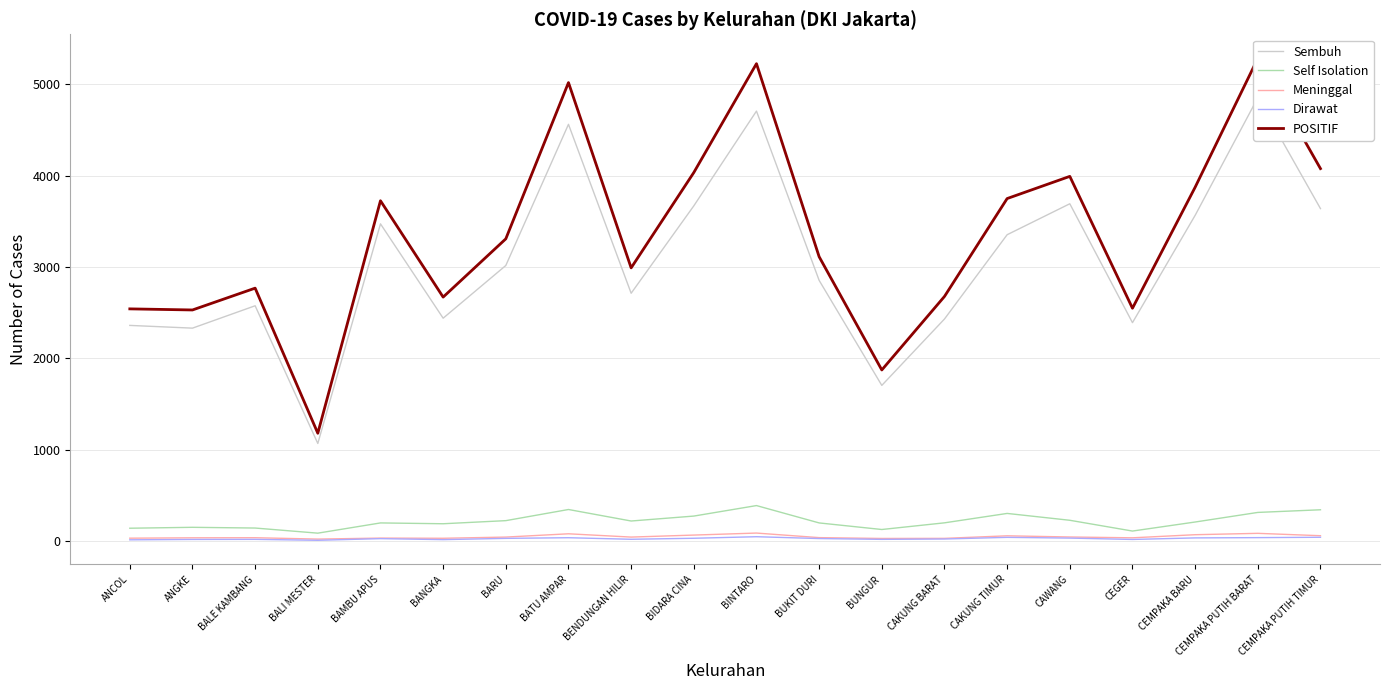

List the series in order of their peak value, highest first.

POSITIF, Sembuh, Self Isolation, Meninggal, Dirawat